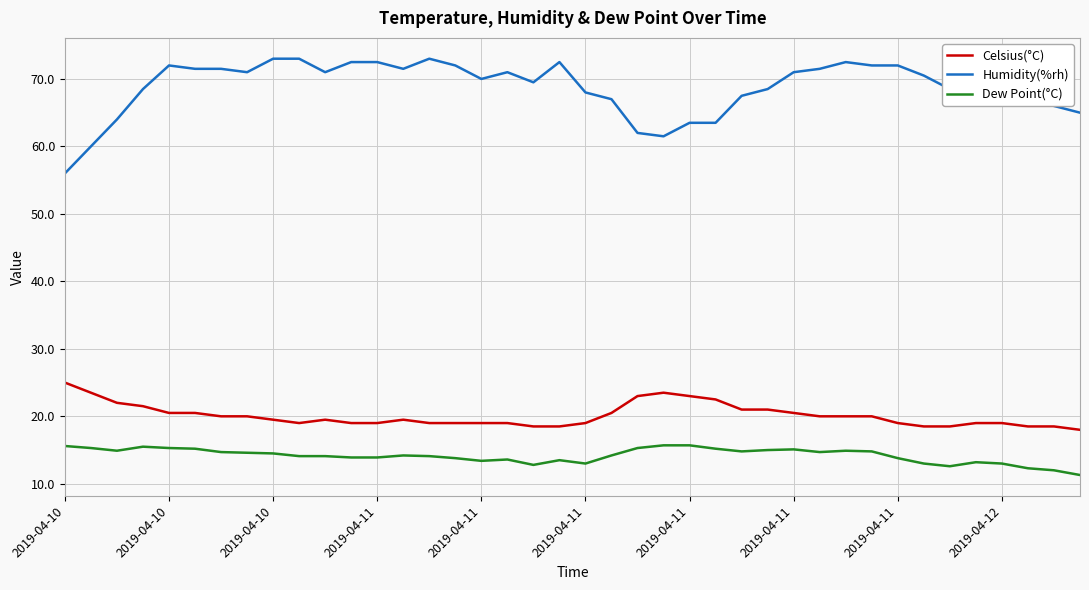

How many series are shown in this chart?

3